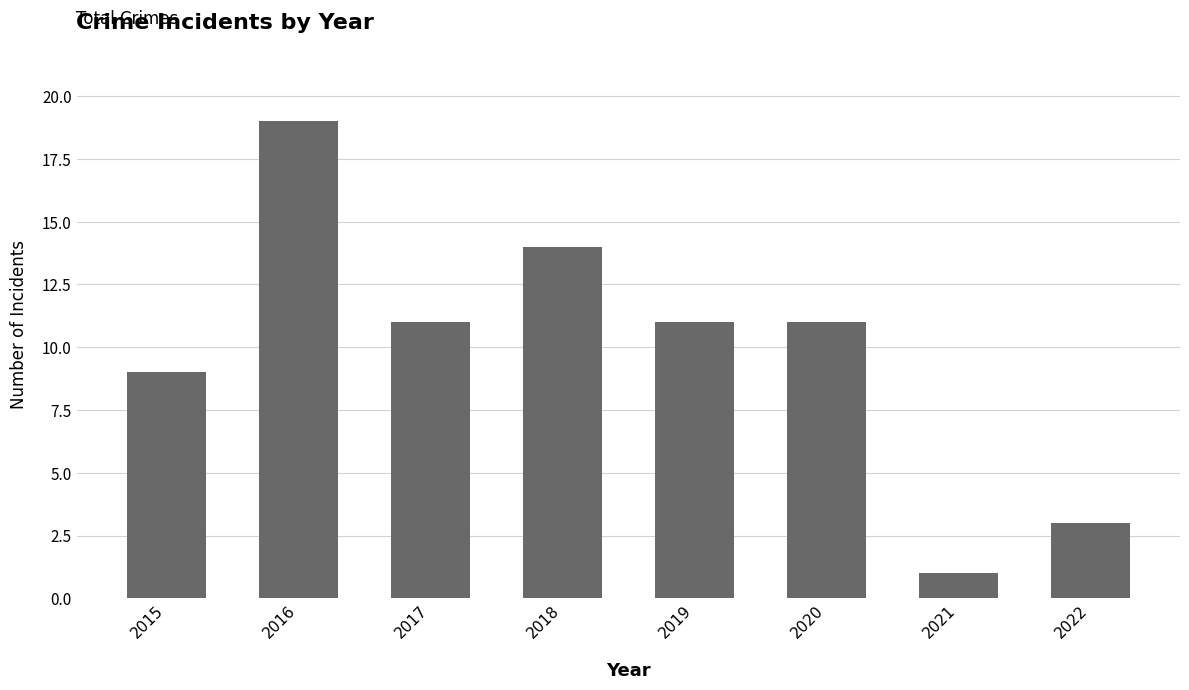

The value at 2019 is 11. True or false?

True